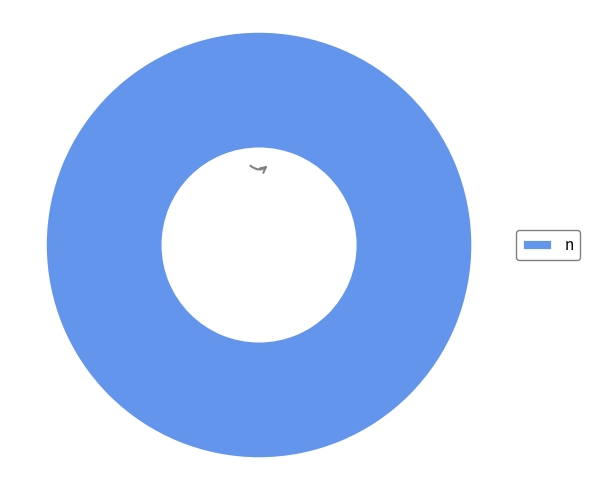

Does n account for over 50% of the chart?

Yes